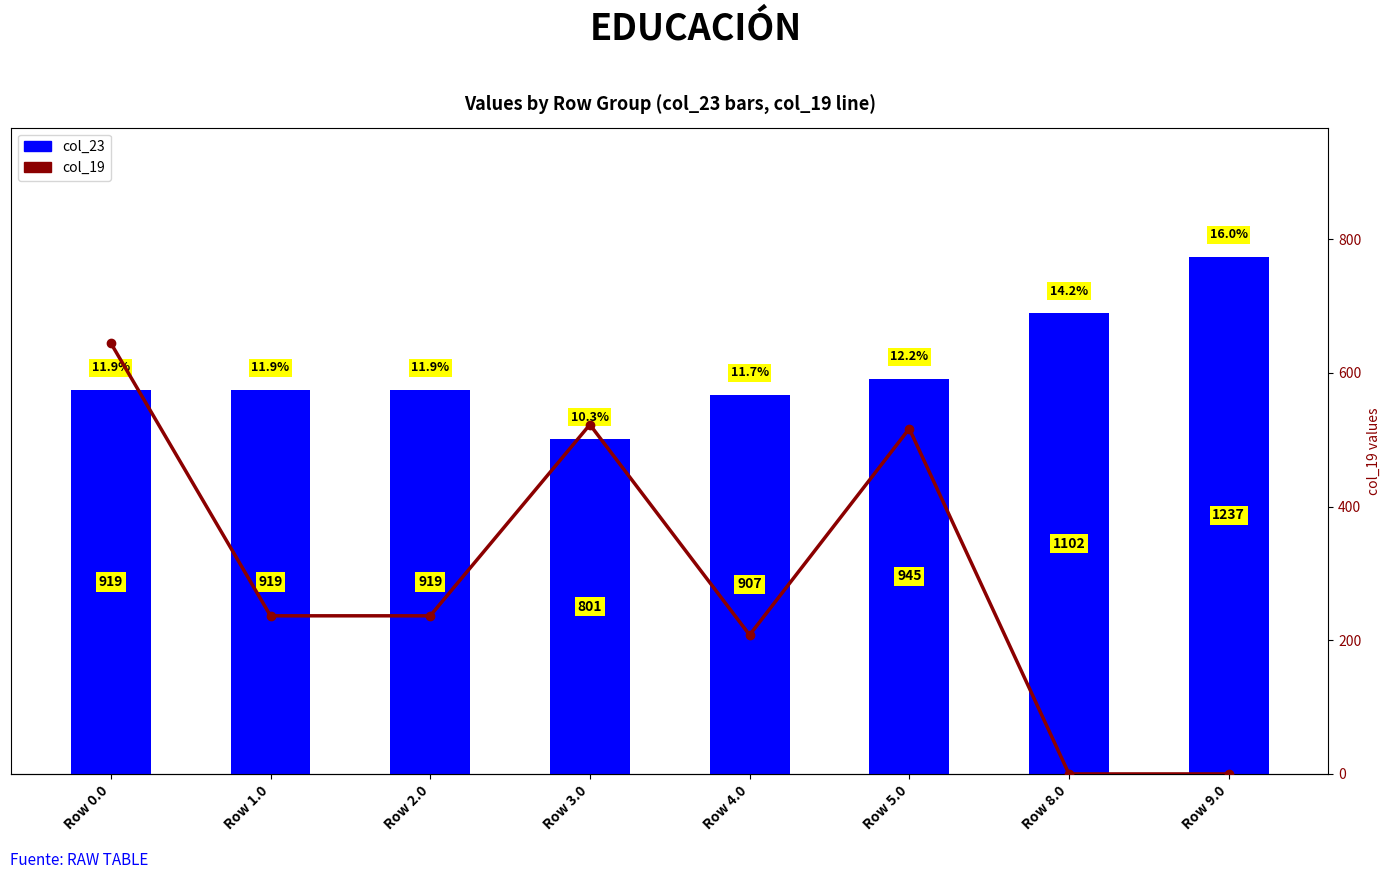

What is the difference between the maximum and minimum values in the col_23 series?

436.0